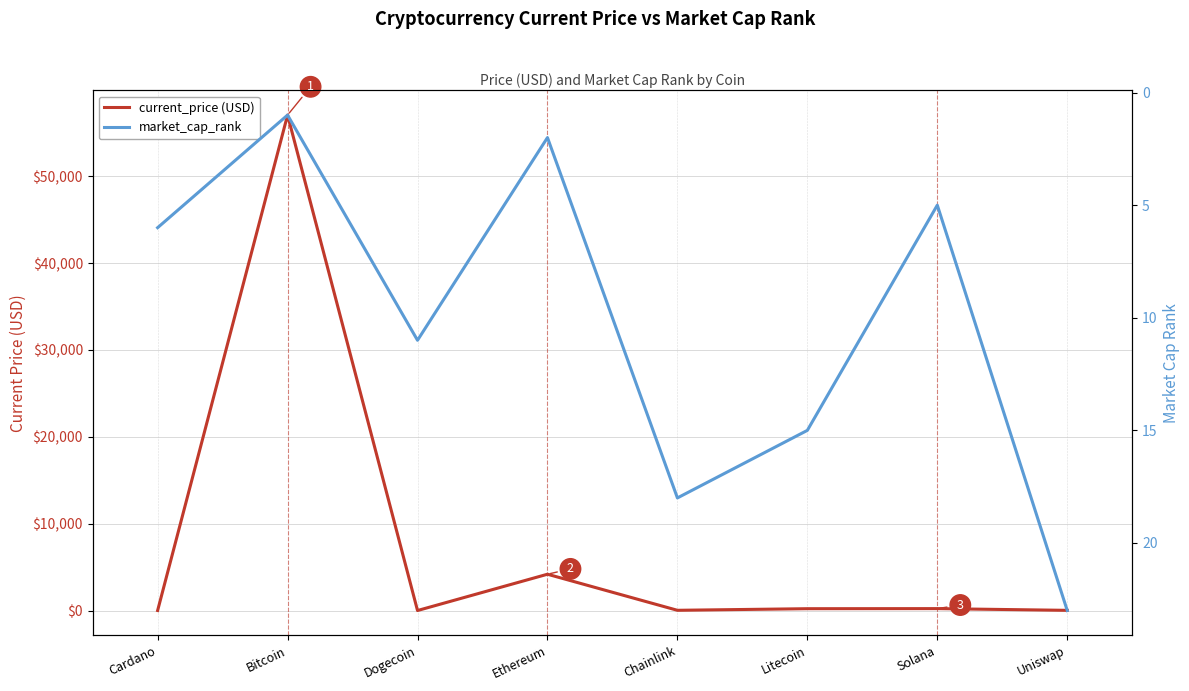

Read the current_price (USD) value at Chainlink.

26.9